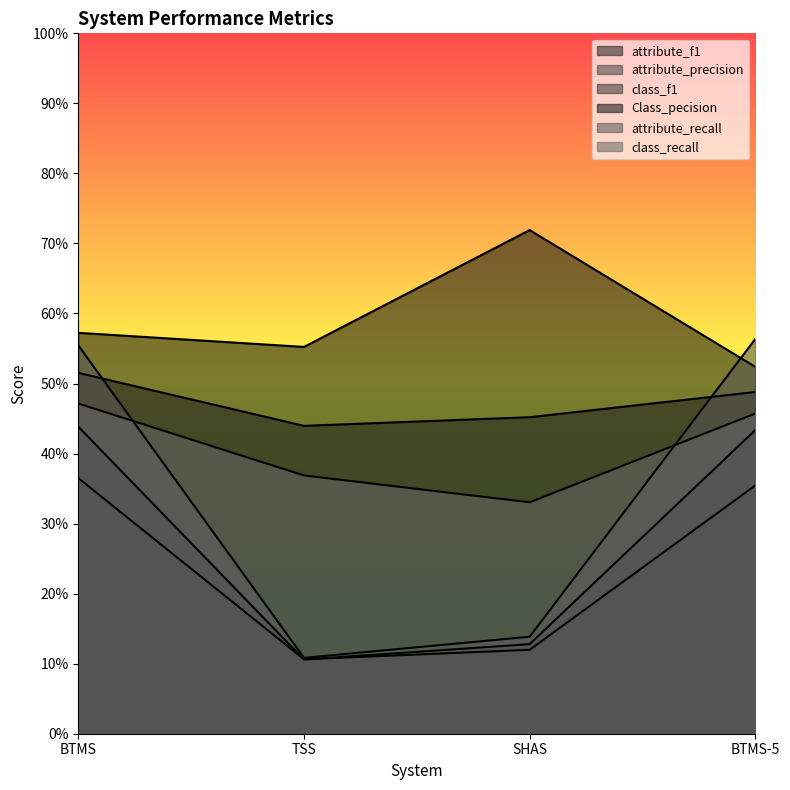

What position from the left is BTMS?

1